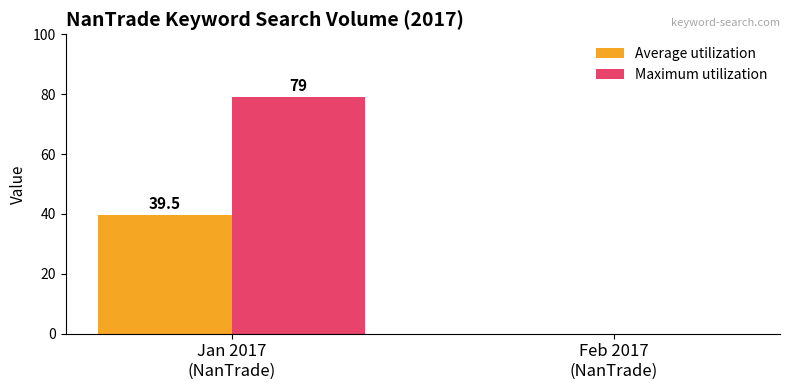

Which label corresponds to the largest value in the chart?

Jan 2017
(NanTrade)